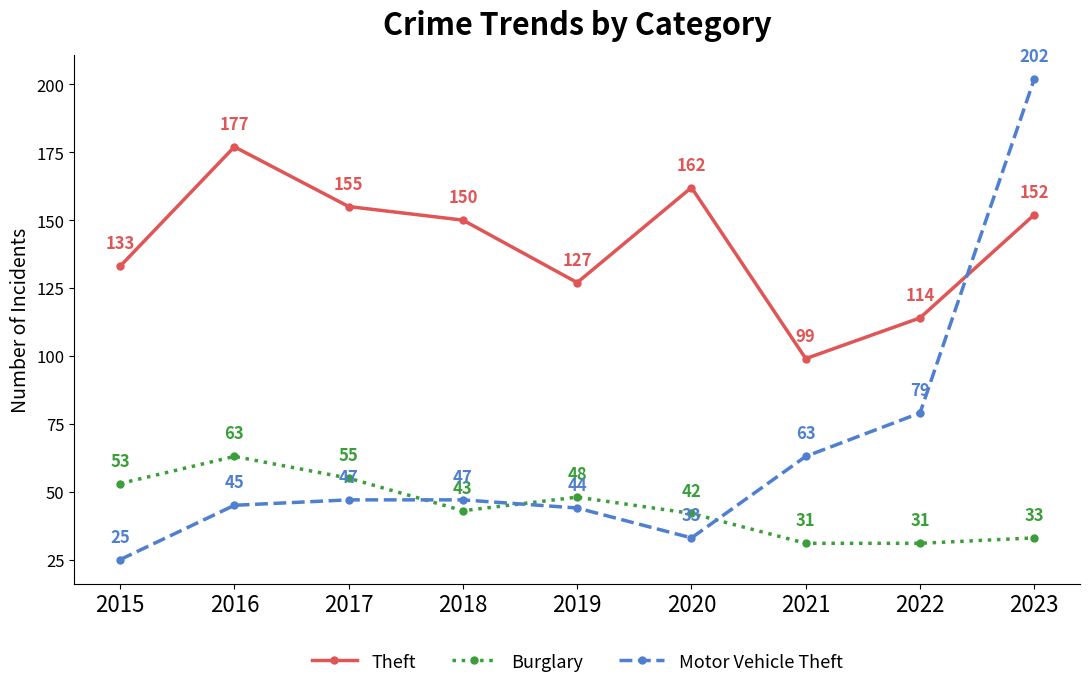

Is this an area chart (filled region under the line)?

No